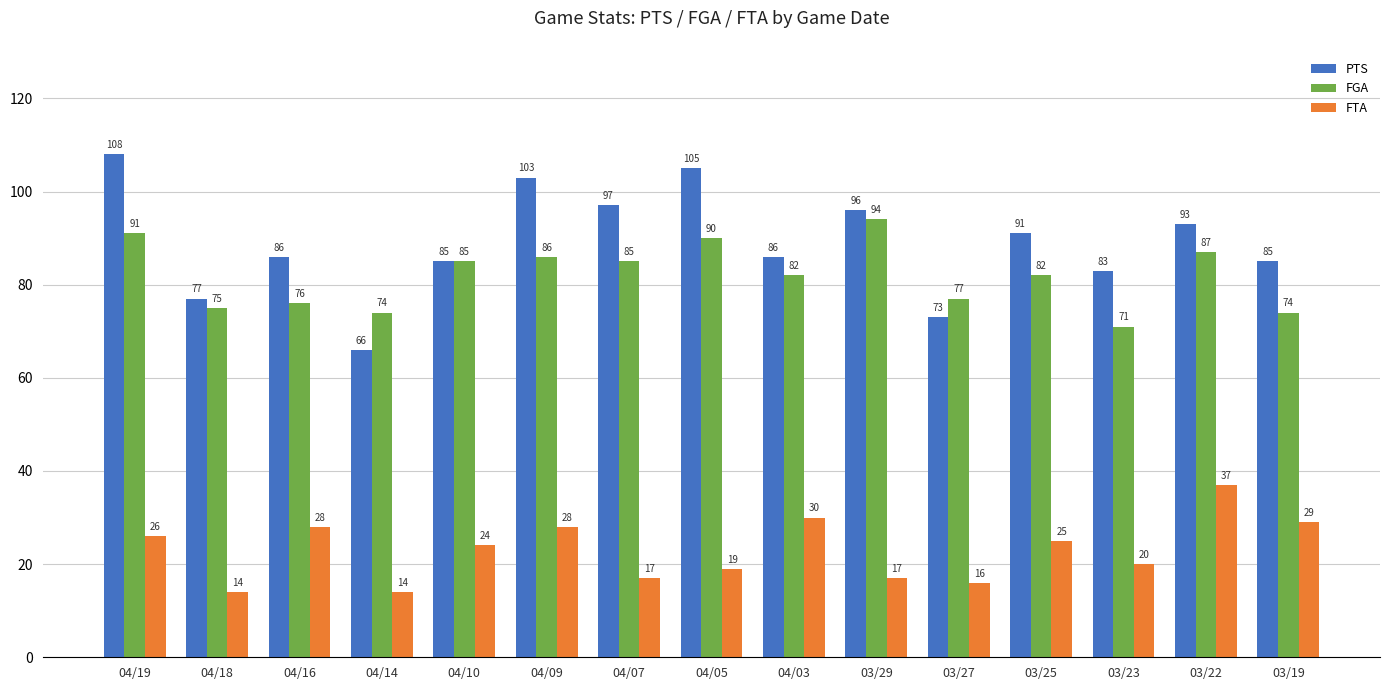

What is the difference between the FTA values at 03/22 and 03/23?

17